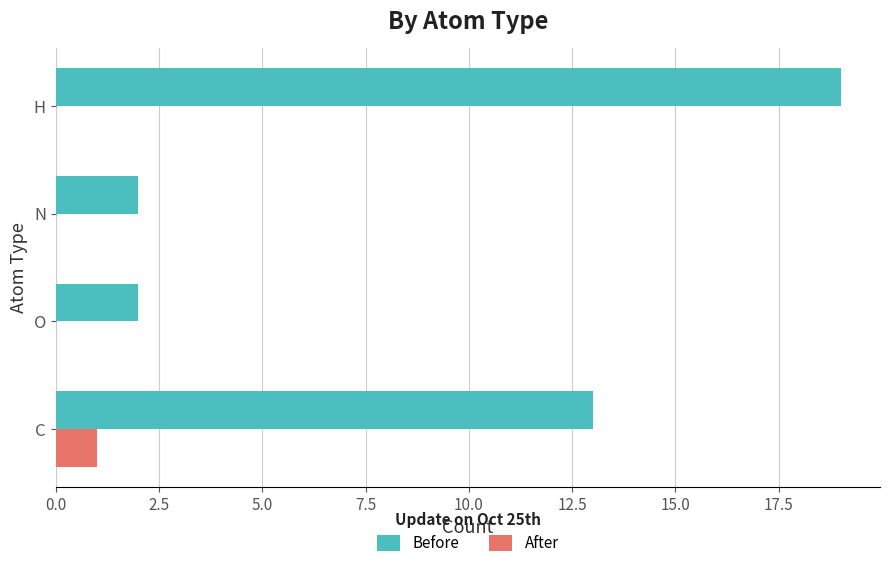

True or false: Before has a value of 2 at O.

True